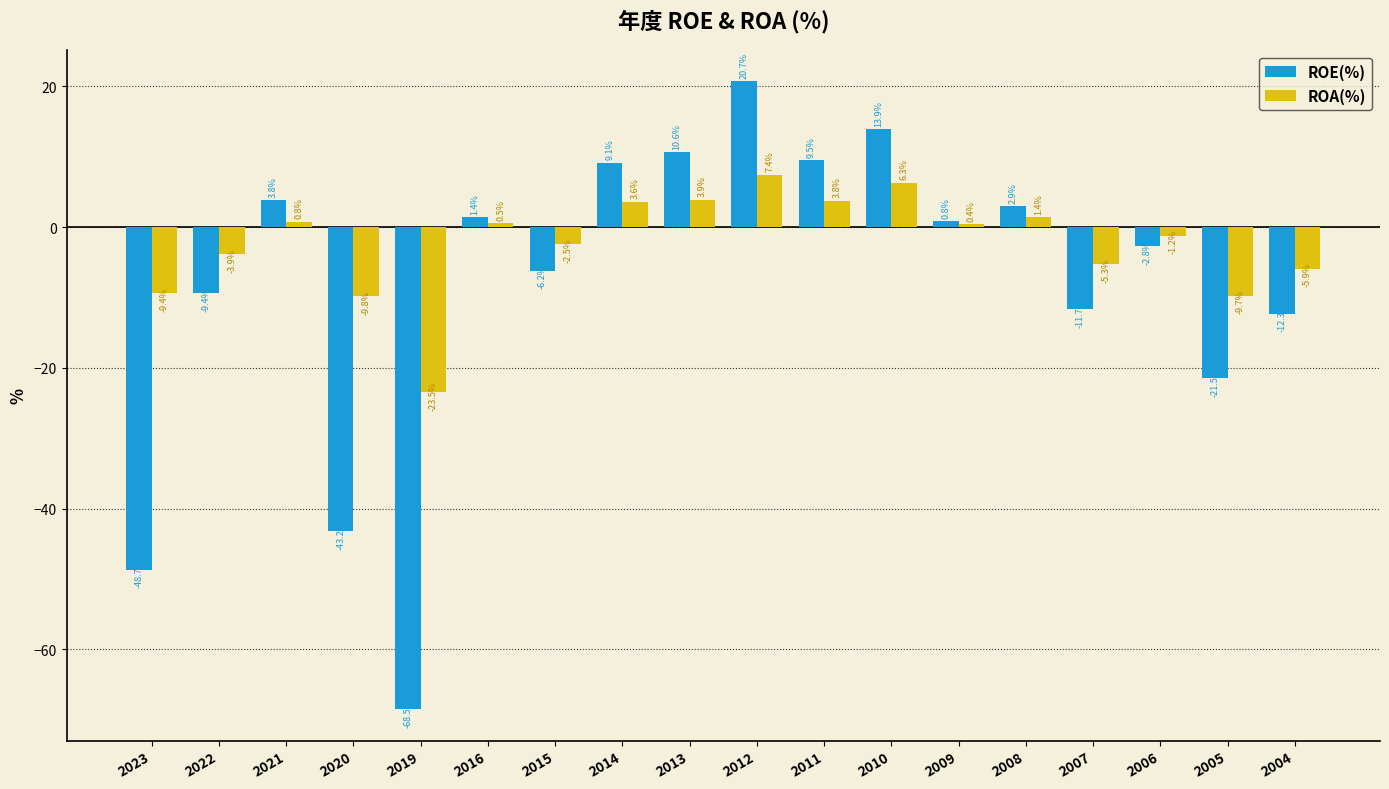

Which series has the widest spread of values?

ROE(%)